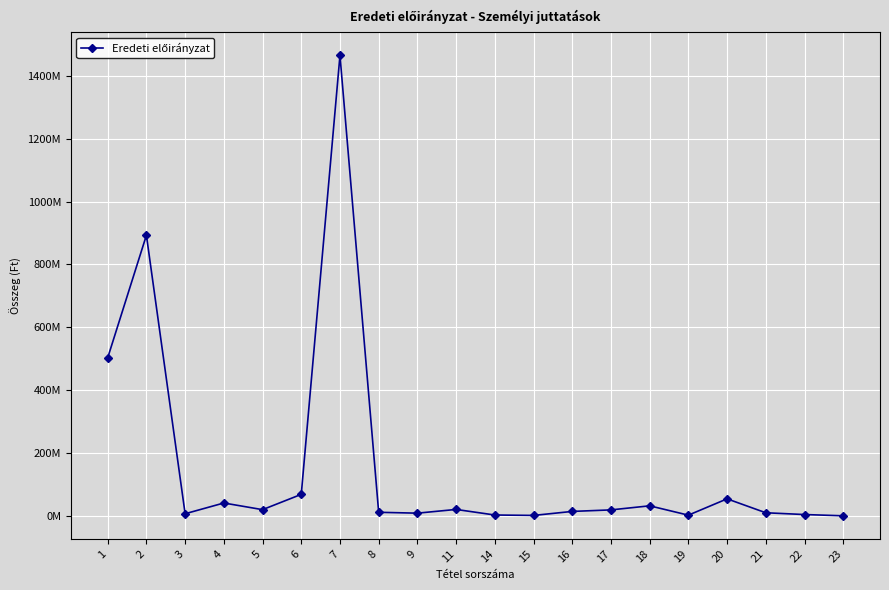

At which label is the value closest to 732901989?

2